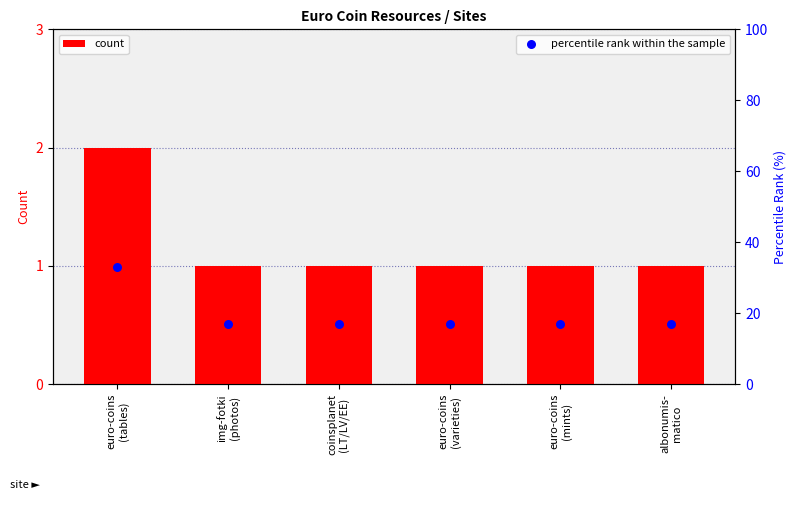

Which series has the largest Y range (max minus min)?

percentile rank within the sample